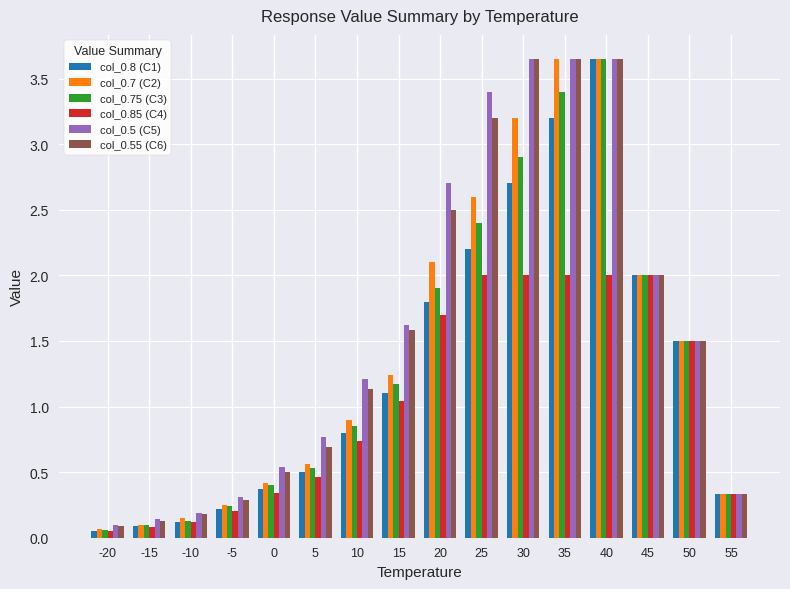

At which label does col_0.55 (C6) first exceed 1?

10